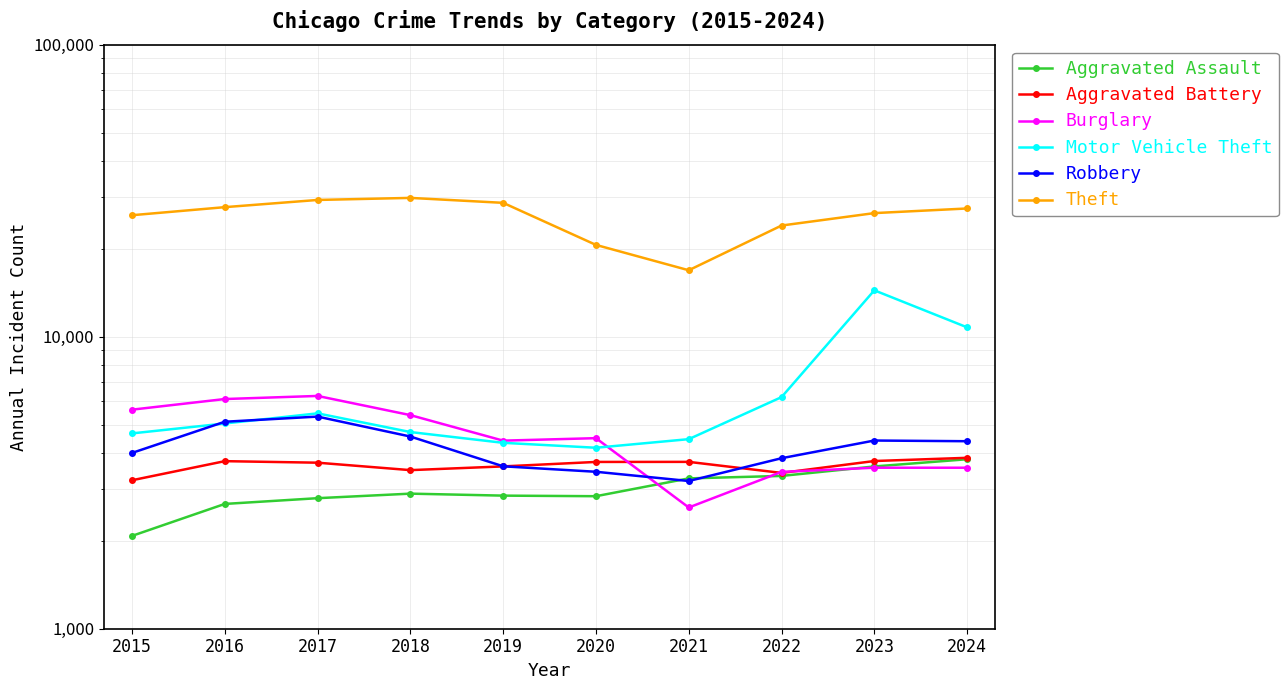

Does the chart have visible grid lines?

Yes